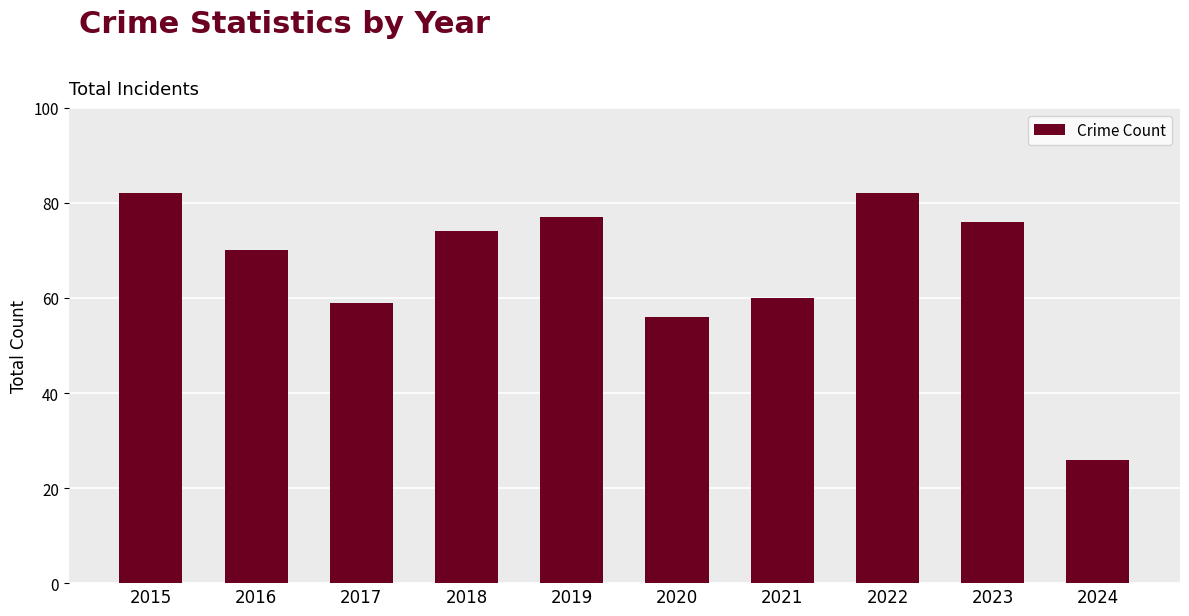

What is the sum of all values?

662